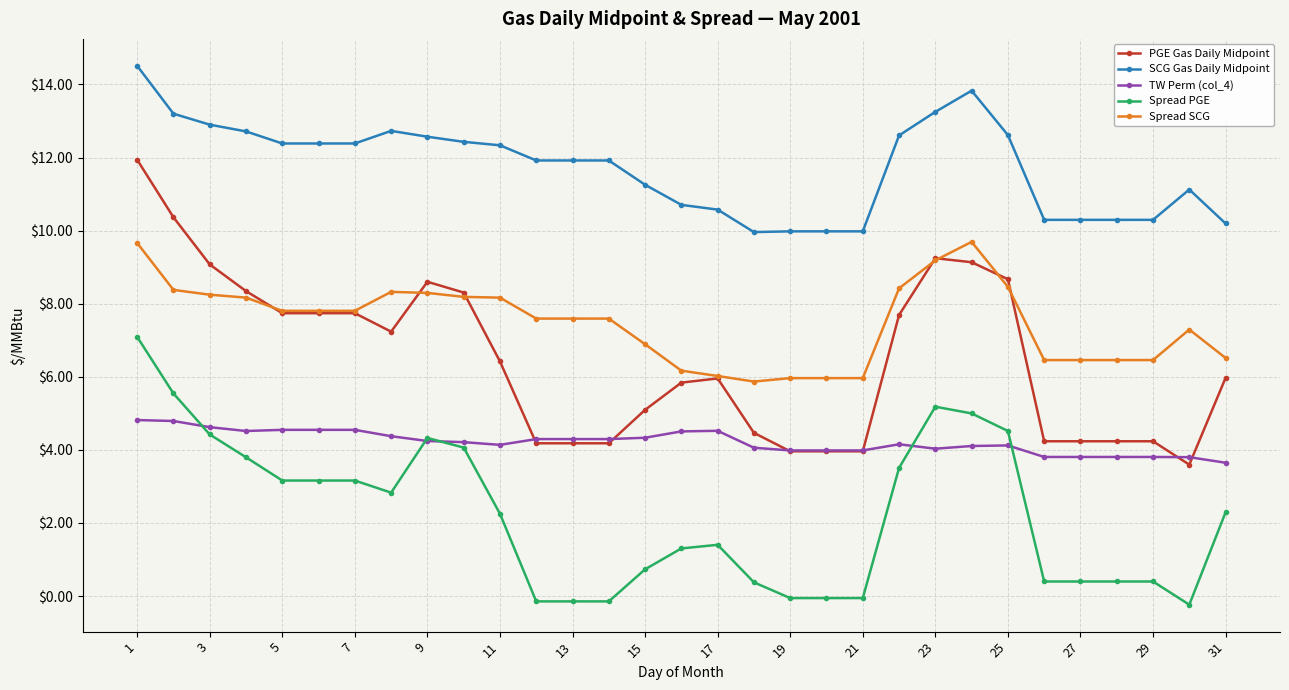

Which series has the largest total across all categories?

SCG Gas Daily Midpoint